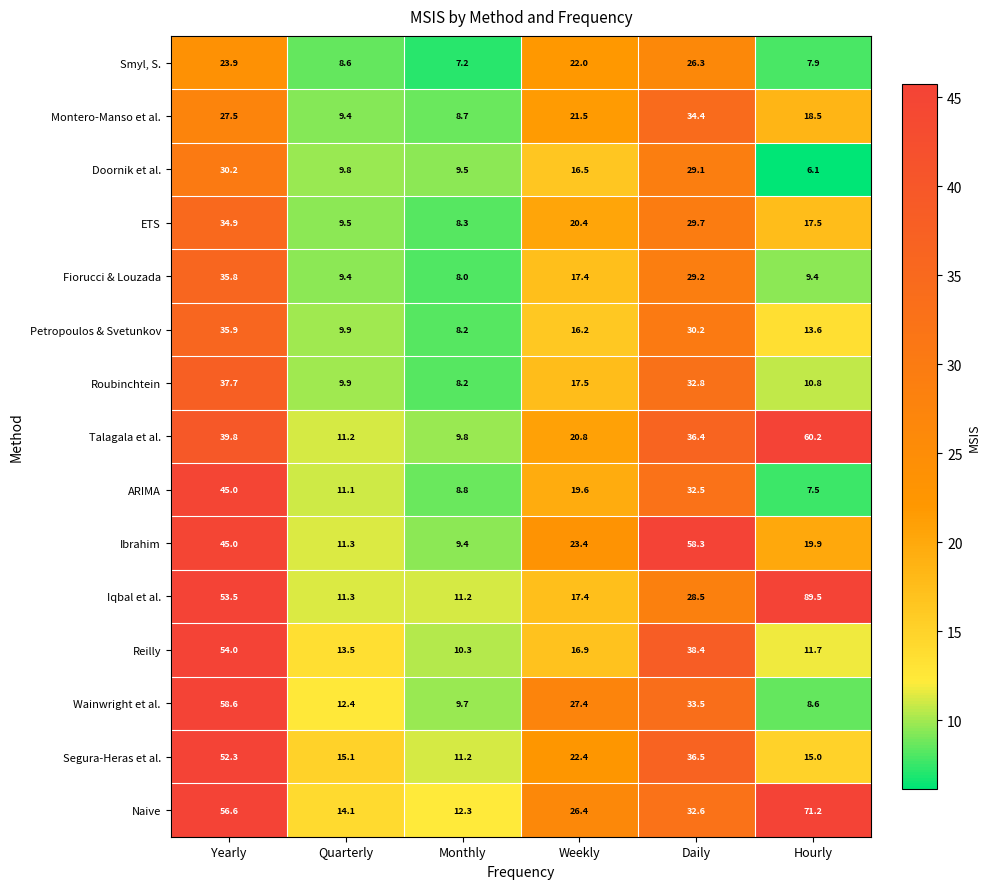

What value does the ETS series have at Quarterly?

9.5